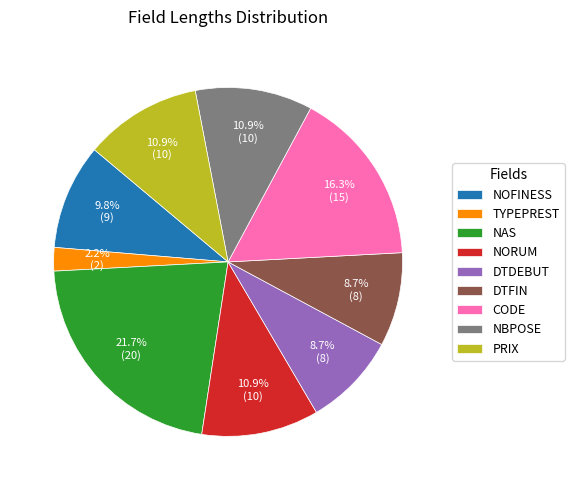

What percentage is NOT represented by NBPOSE?

89.1%